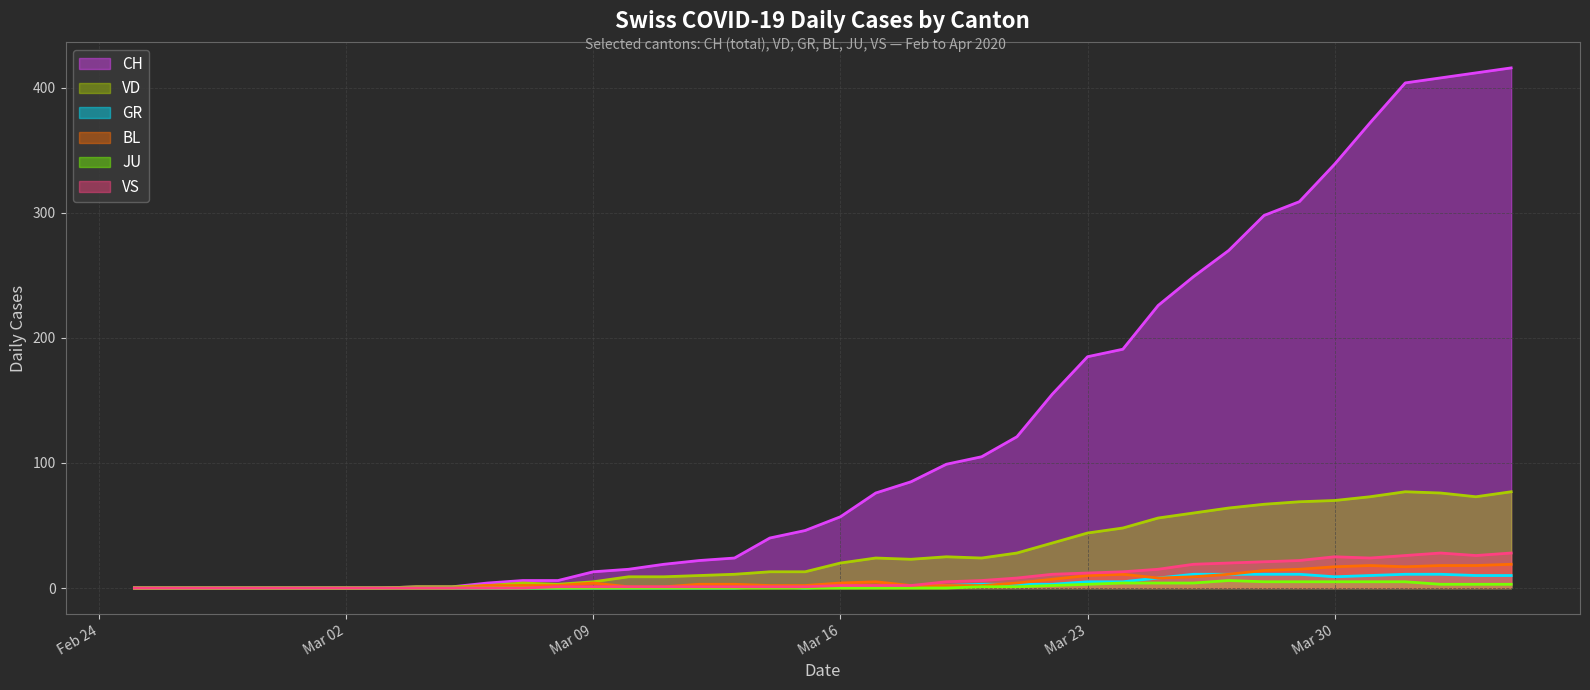

What is the greatest value displayed?

416